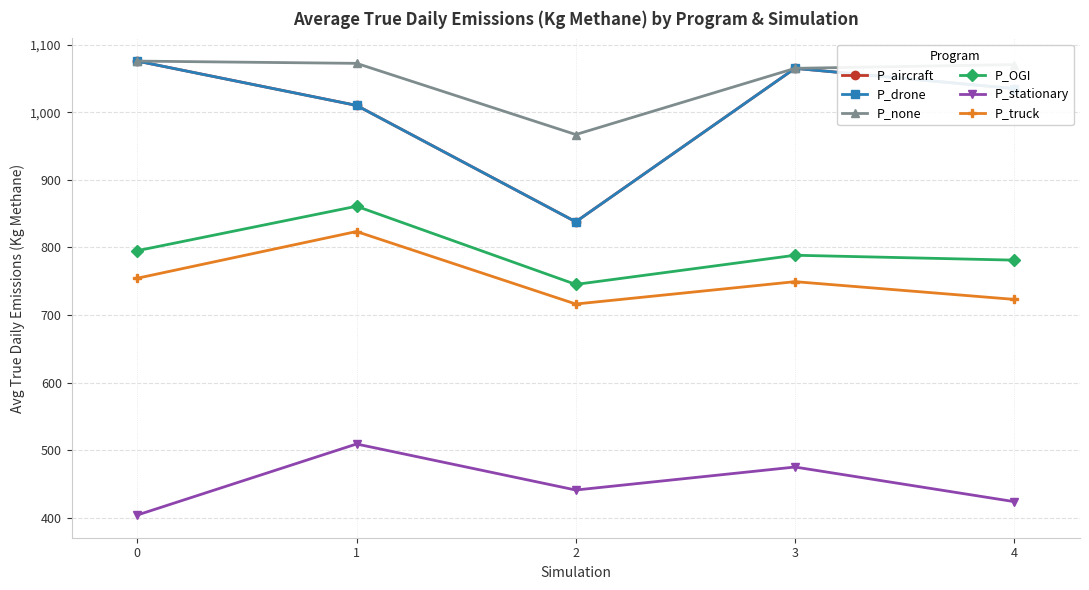

Does the chart have visible grid lines?

Yes